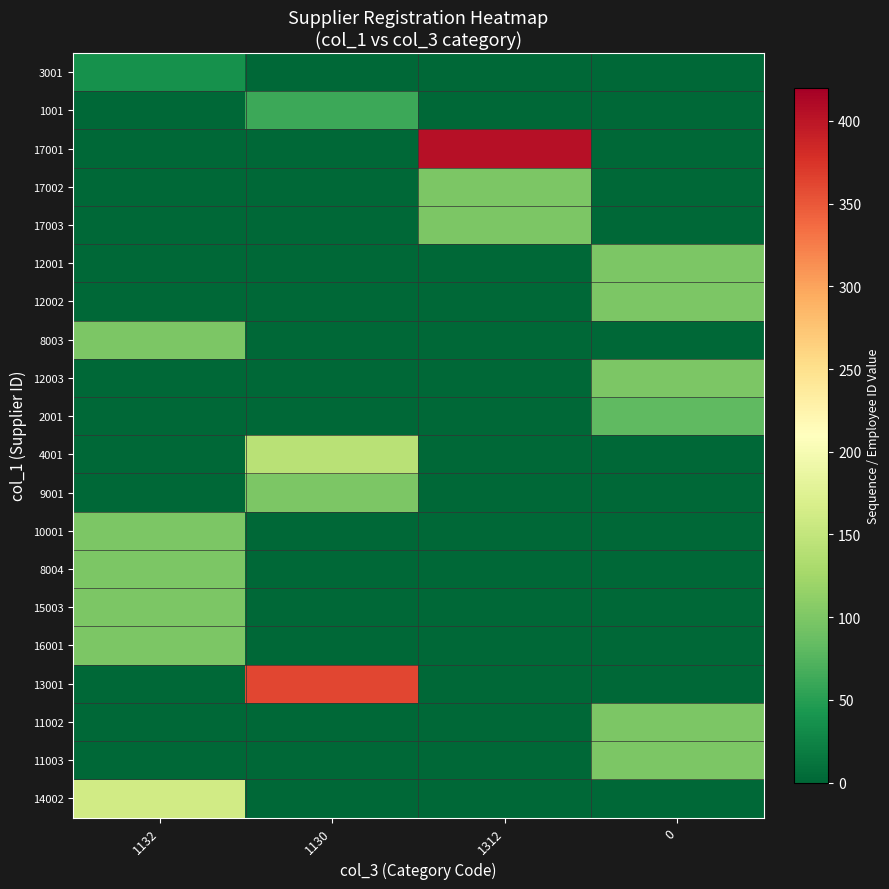

Which series has the largest total across all categories?

17001